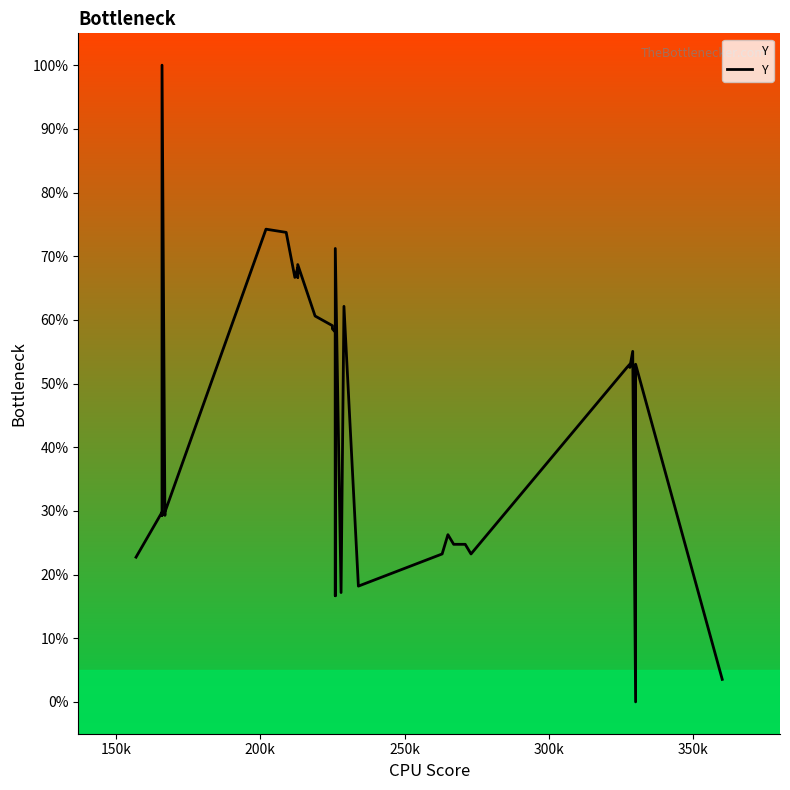

Does the chart display data point markers on the line(s)?

No